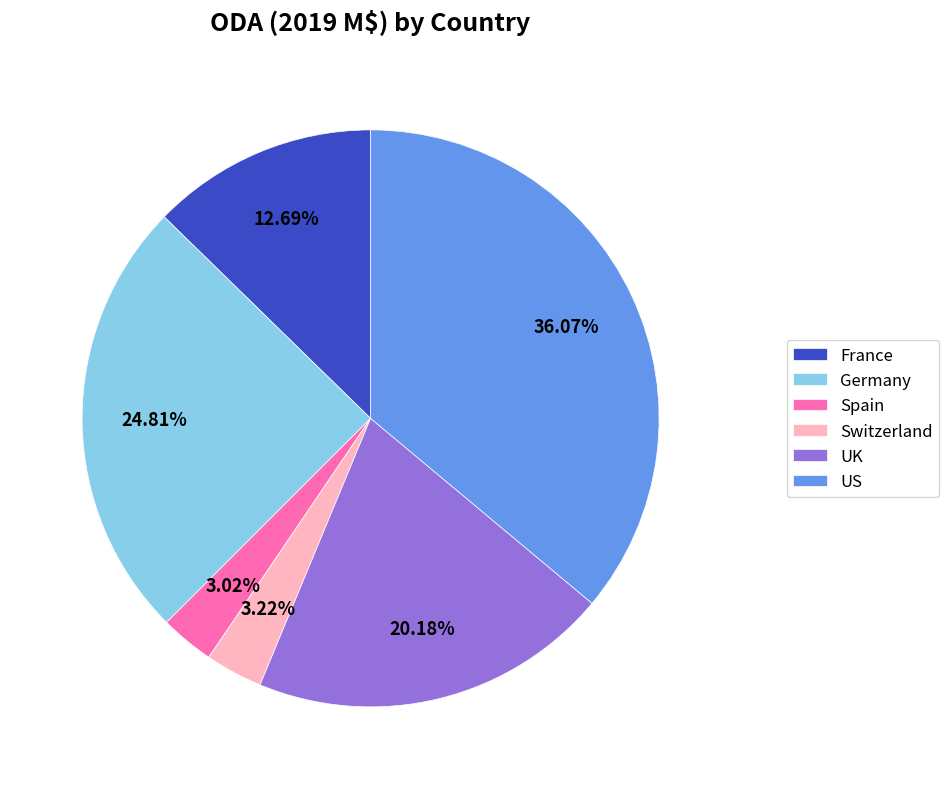

Is there any slice that represents more than half of the pie?

No